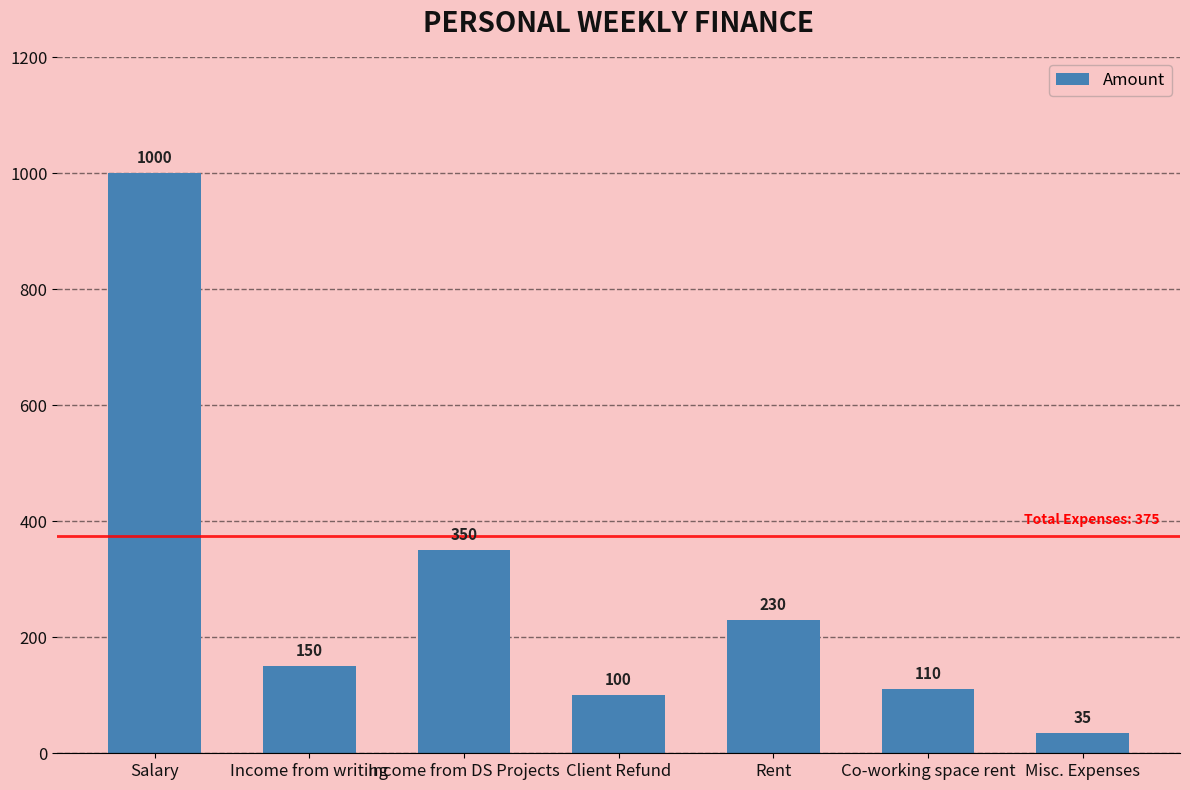

How many bars are there in total?

7